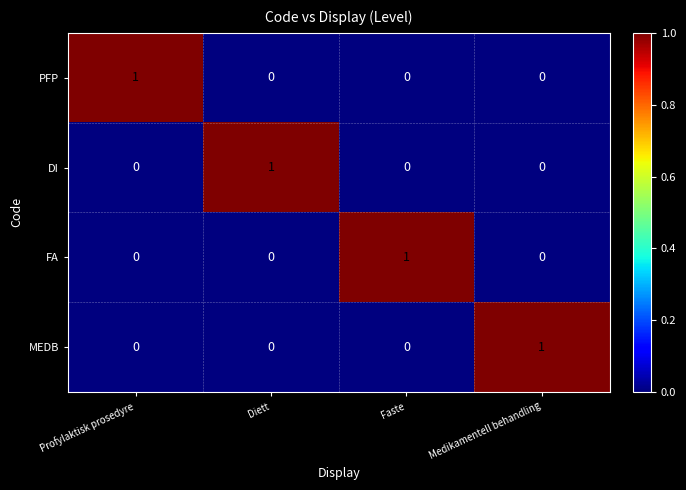

How many distinct data groups are displayed?

4